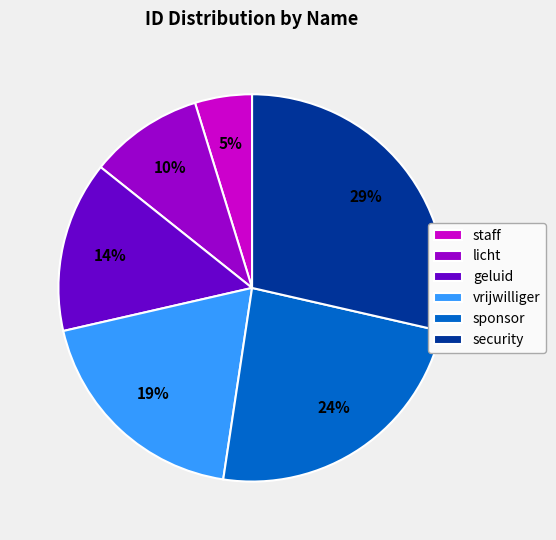

Which category has the smallest portion of the pie?

staff